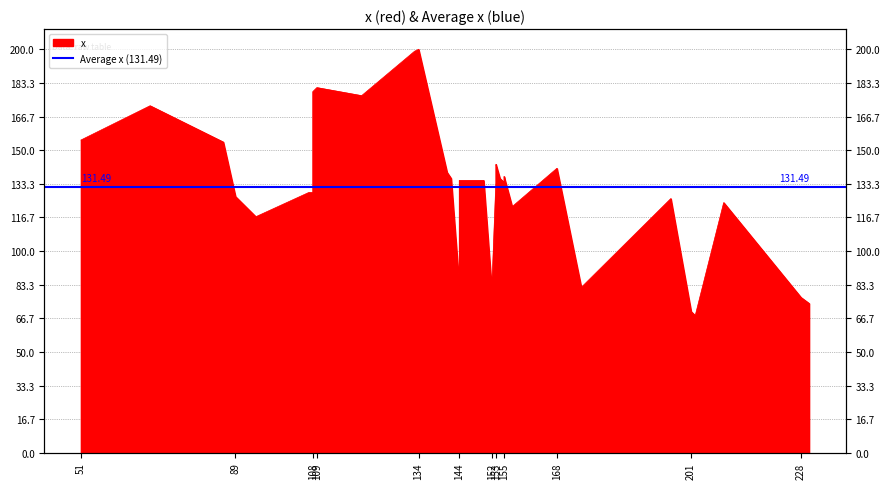

True or false: the data has more than 0 interior local peaks.

True